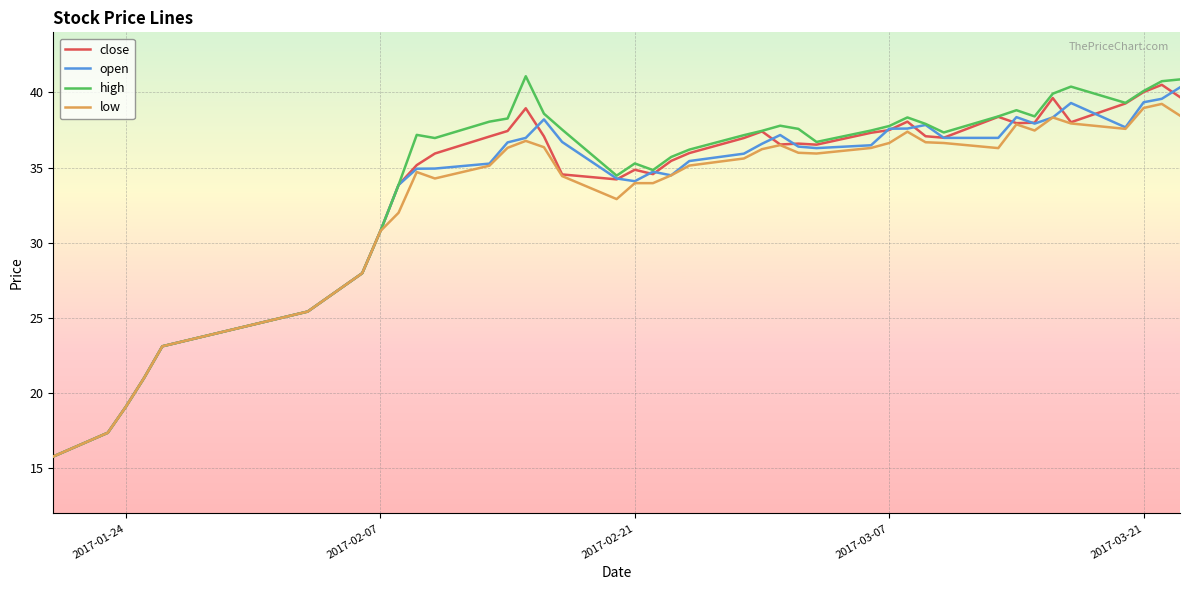

What is the lowest value of the high series?

15.8